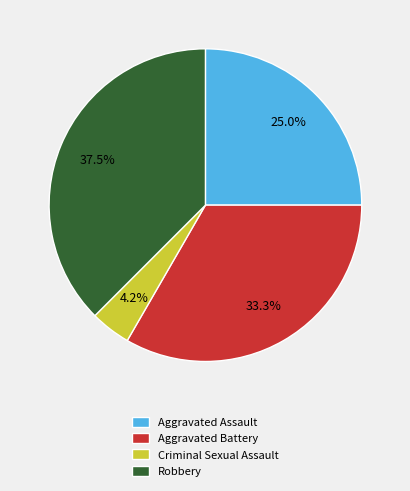

True or false: Aggravated Battery accounts for 43% of the total.

False